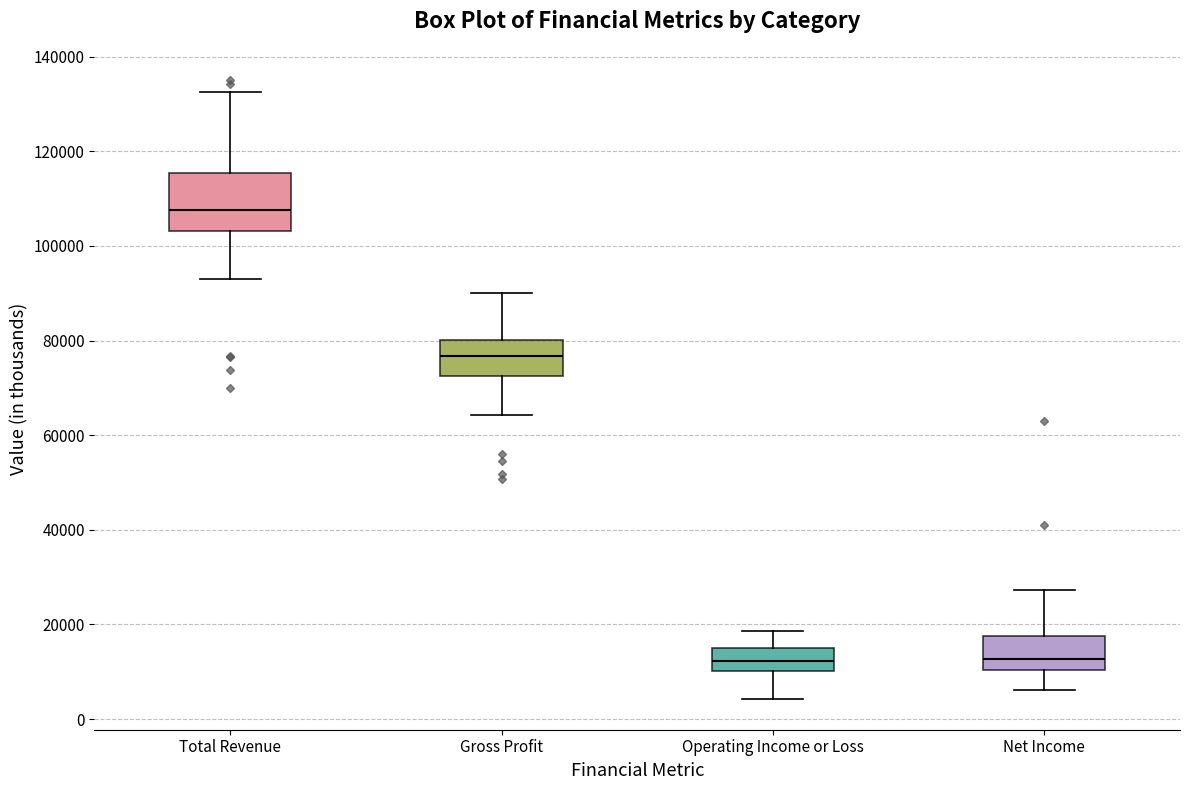

Reading left to right, read every box against the y-axis: the position of its median line, the range the box covers, and the ends of its whiskers. The values are not printed on the chart, so give them approximately, as read against the axis.

Total Revenue: median 108000, box 104000 to 116000, whiskers 94000 to 132000
Gross Profit: median 76000, box 72000 to 80000, whiskers 64000 to 90000
Operating Income or Loss: median 12000, box 10000 to 16000, whiskers 4000 to 18000
Net Income: median 12000, box 10000 to 18000, whiskers 6000 to 28000